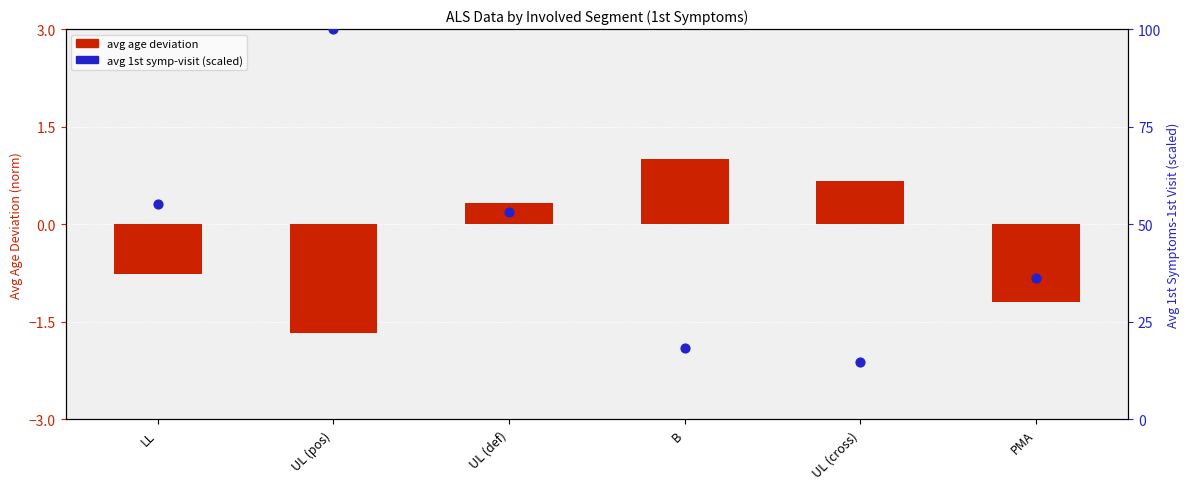

What is the total value across all series at LL?

54.5